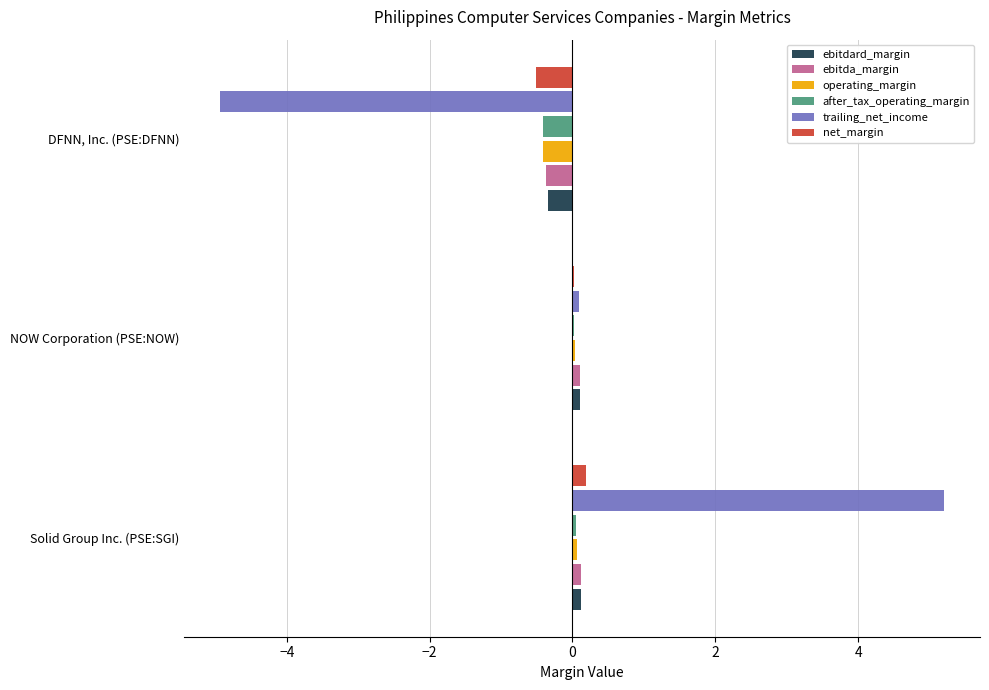

Which series changed the most between Solid Group Inc. (PSE:SGI) and DFNN, Inc. (PSE:DFNN)?

trailing_net_income